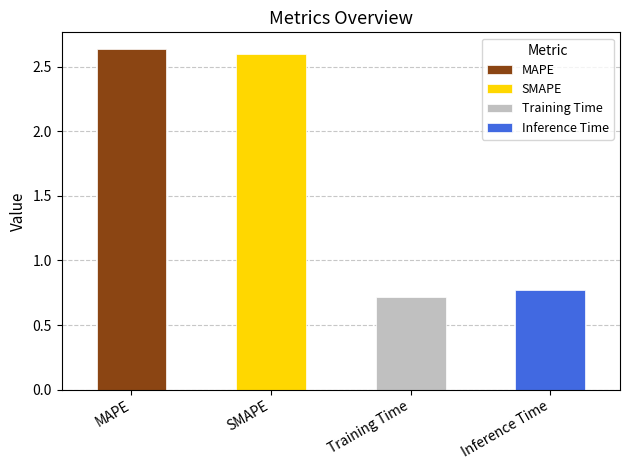

Reading left to right, transcribe all the data shown in this chart.

2.6	2.6	0.7	0.8